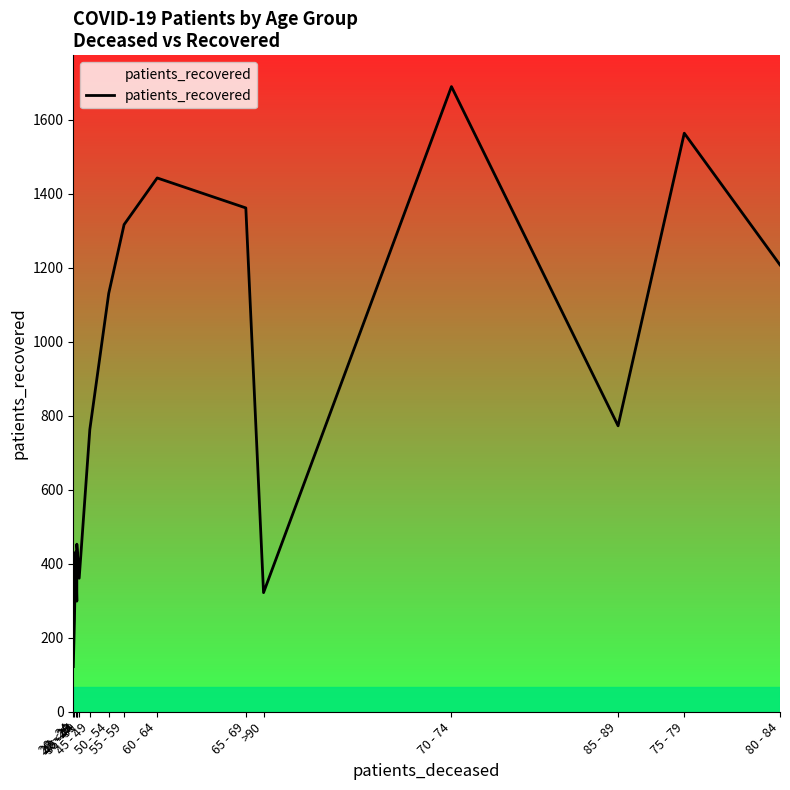

List the labels in order of value, largest first.

70 - 74, 75 - 79, 60 - 64, 65 - 69, 55 - 59, 80 - 84, 50 - 54, 85 - 89, 45 - 49, 40 - 44, <20, 35 - 39, >90, 40 - 44, 25 - 29, 20 - 24